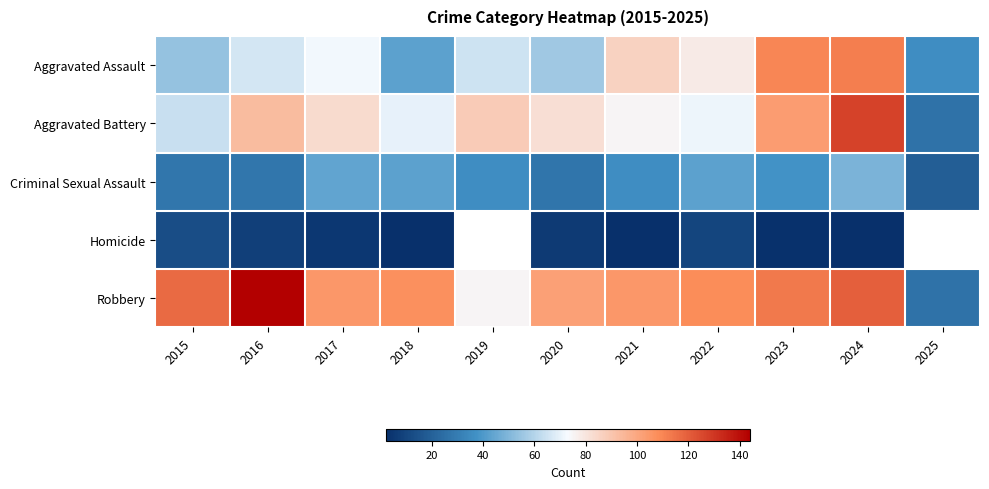

What is the difference between the Criminal Sexual Assault values at 2025 and 2021?

17.0